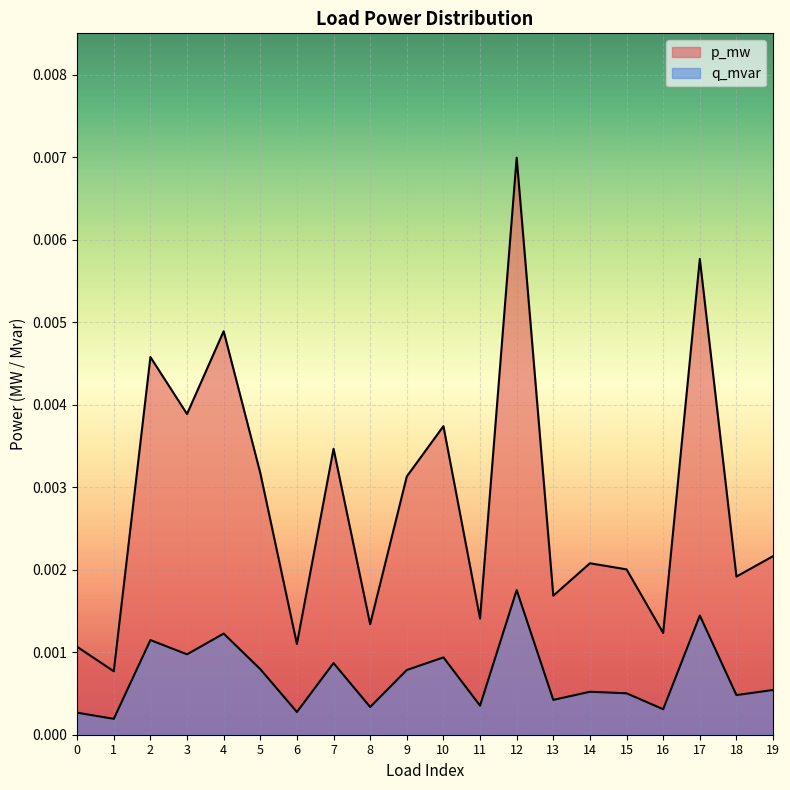

In q_mvar, how many points are higher than both neighbors (excluding endpoints)?

7